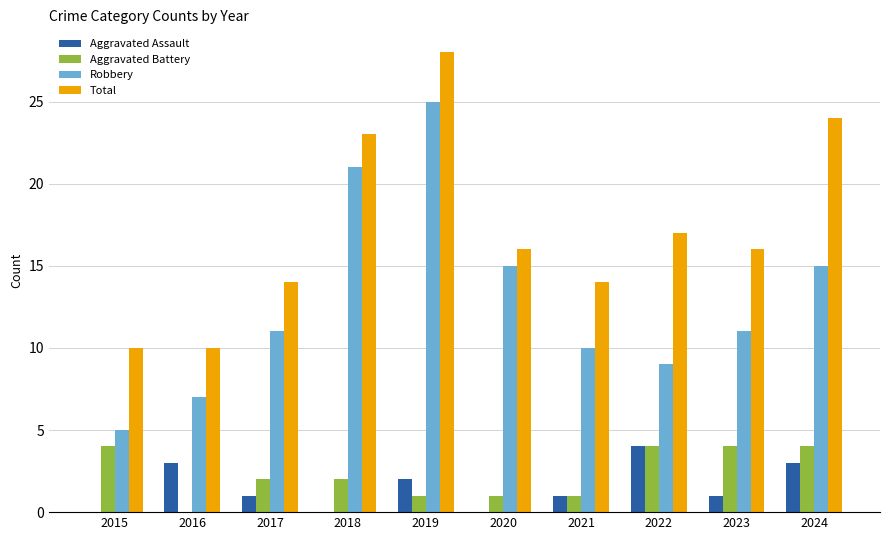

Reading left to right, extract all data points from this chart.

Aggravated Assault: 2015=0	2016=3	2017=1	2018=0	2019=2	2020=0	2021=1	2022=4	2023=1	2024=3
Aggravated Battery: 2015=4	2016=0	2017=2	2018=2	2019=1	2020=1	2021=1	2022=4	2023=4	2024=4
Robbery: 2015=5	2016=7	2017=11	2018=21	2019=25	2020=15	2021=10	2022=9	2023=11	2024=15
Total: 2015=10	2016=10	2017=14	2018=23	2019=28	2020=16	2021=14	2022=17	2023=16	2024=24